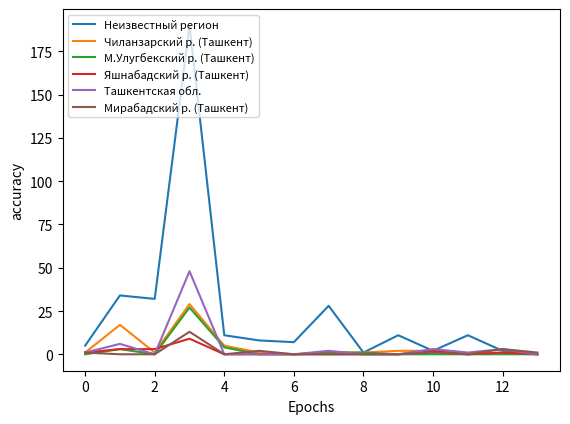

Which series has the largest range (max minus min)?

Неизвестный регион